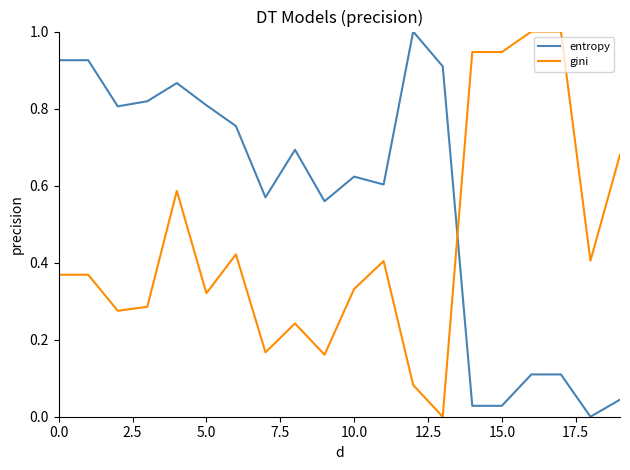

True or false: gini and entropy intersect in this chart.

True